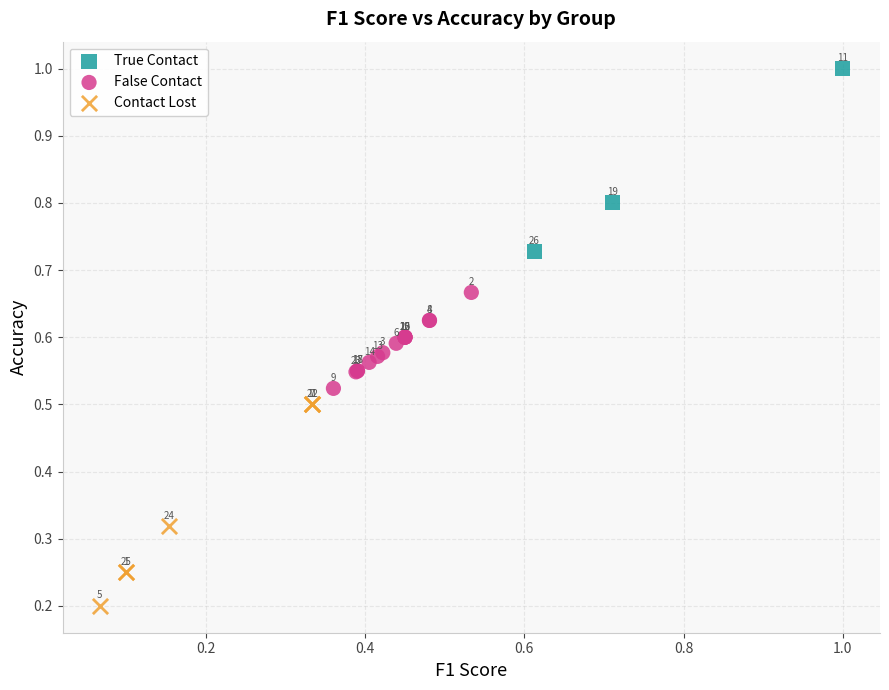

Which series reaches the minimum Y coordinate?

Contact Lost